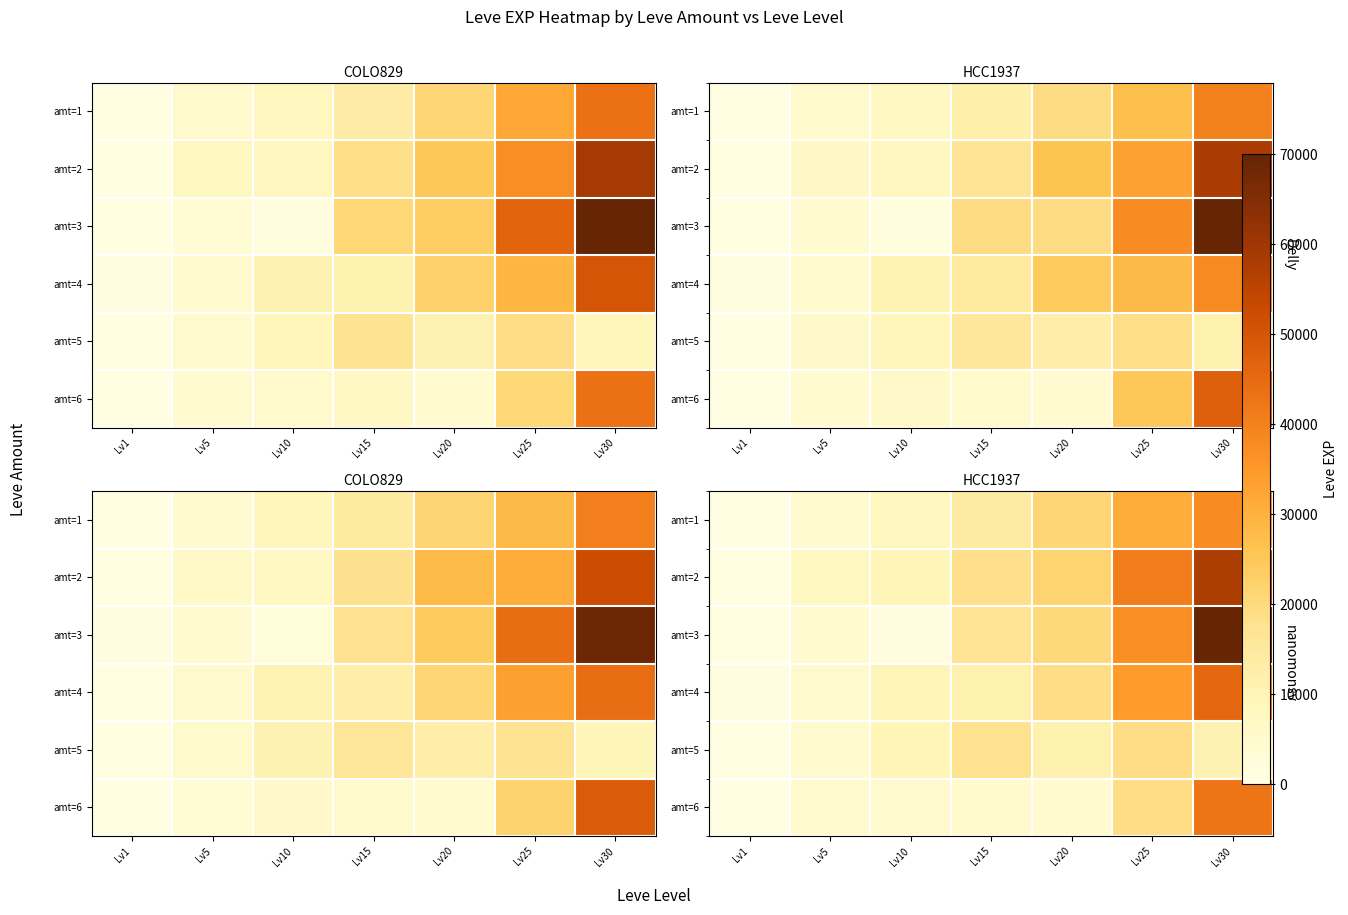

What is the spread (max minus min) of values at Lv1?

850.9